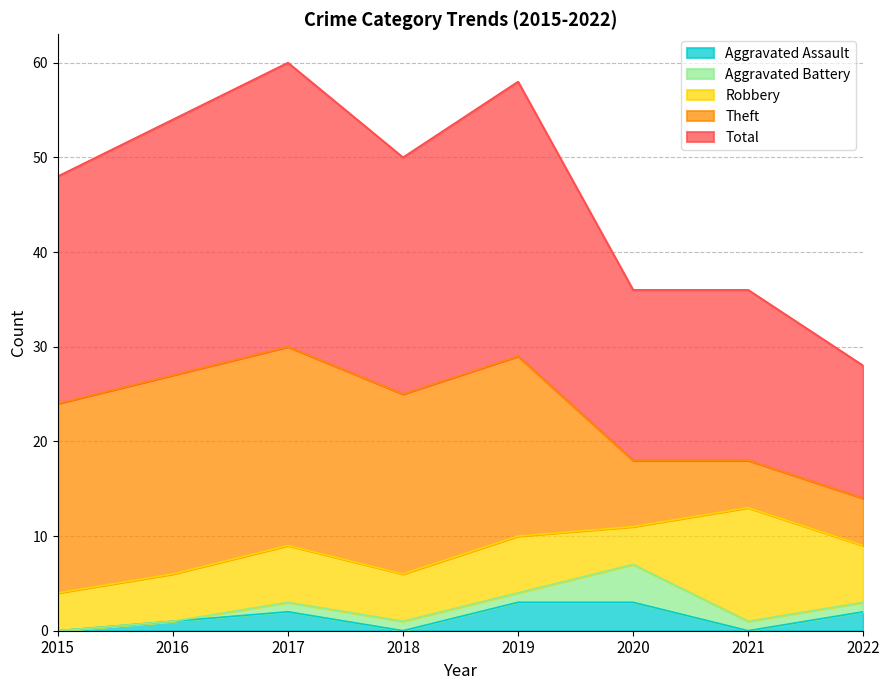

Does the chart display data point markers on the line(s)?

No